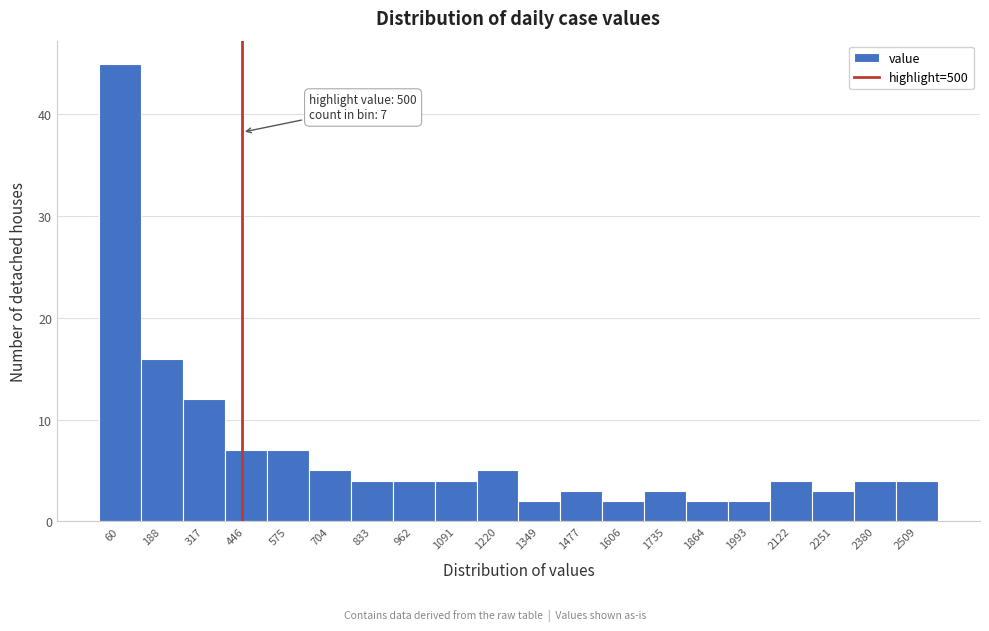

Reading right to left, transcribe all the data shown in this chart.

2509=4	2380=4	2251=3	2122=4	1993=2	1864=2	1735=3	1606=2	1477=3	1349=2	1220=5	1091=4	962=4	833=4	704=5	575=7	446=7	317=12	188=16	60=45